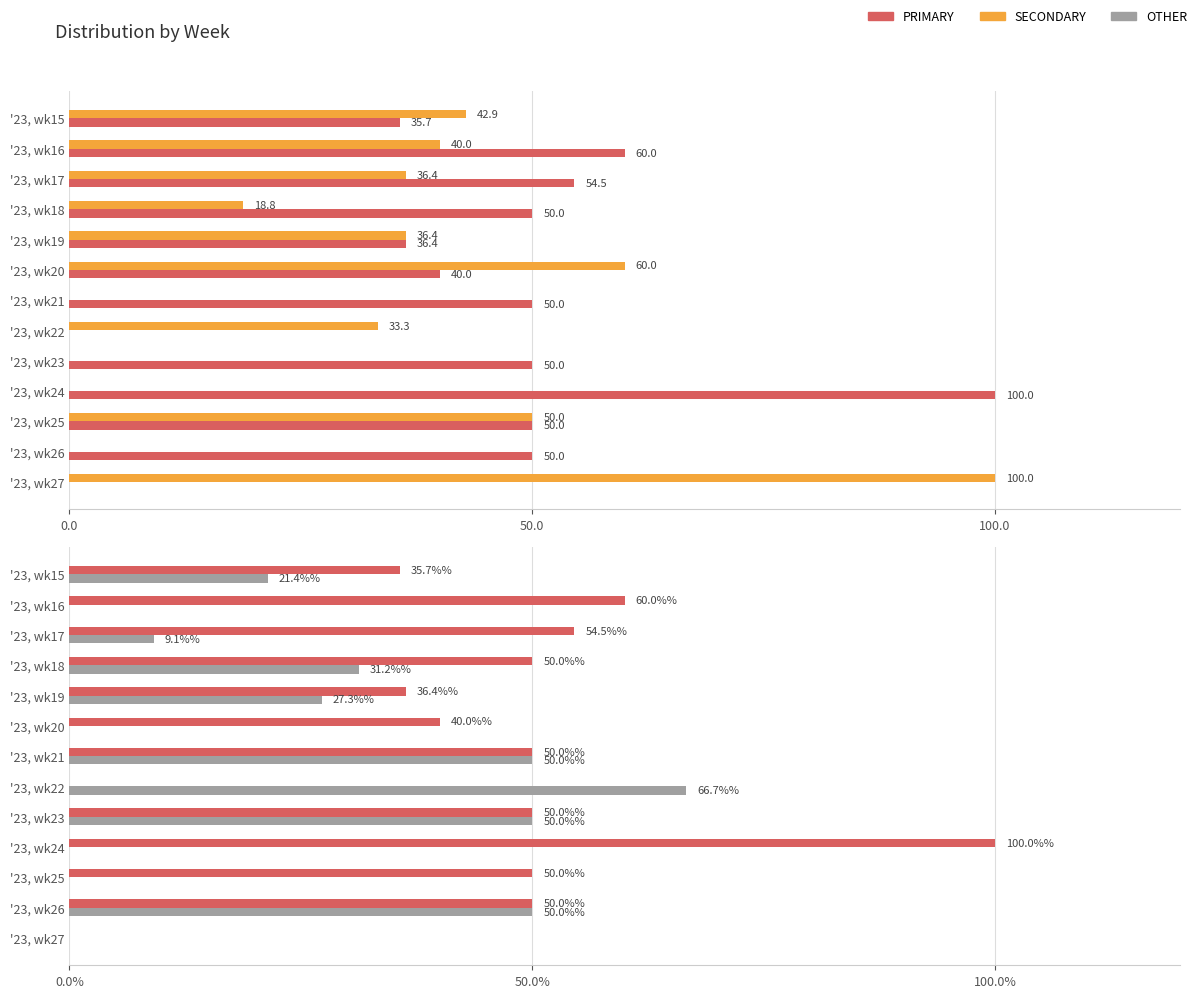

What are all the series names shown in the legend?

SECONDARY, PRIMARY, OTHER